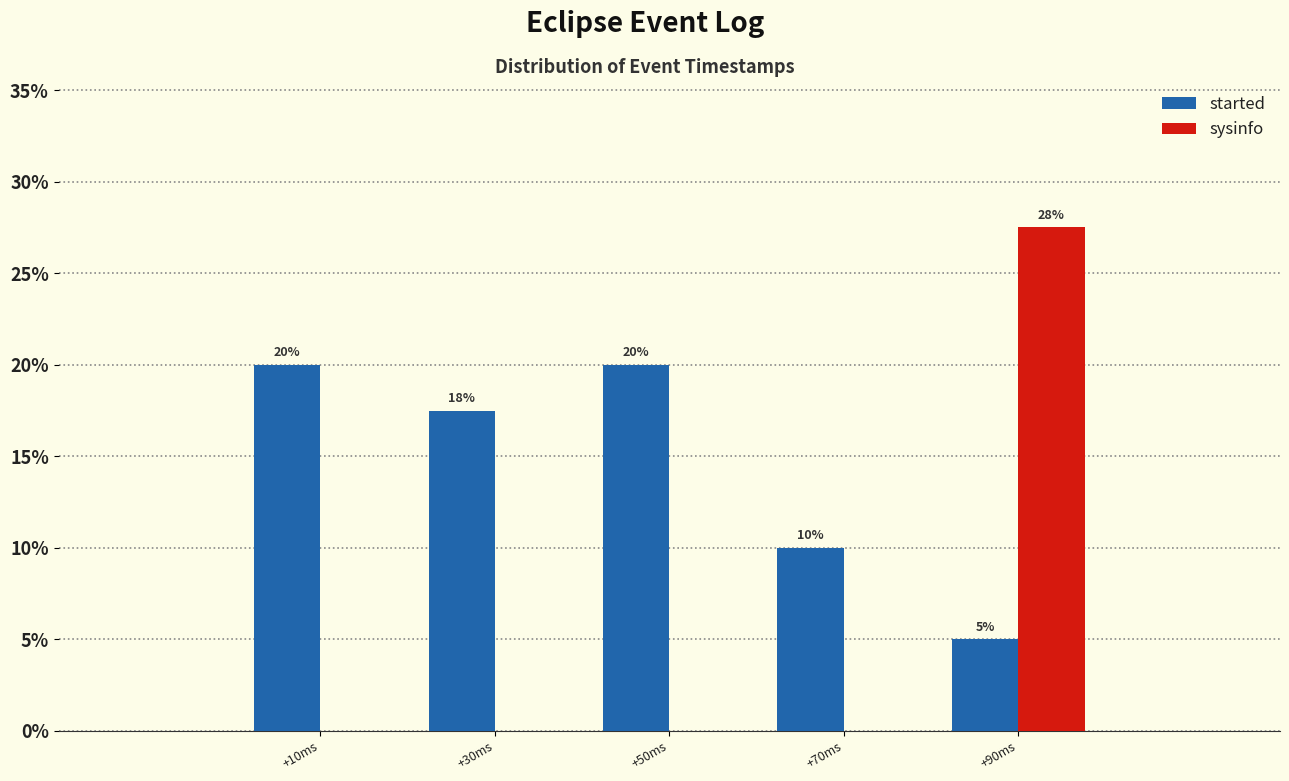

What is the maximum value for sysinfo?

27.5